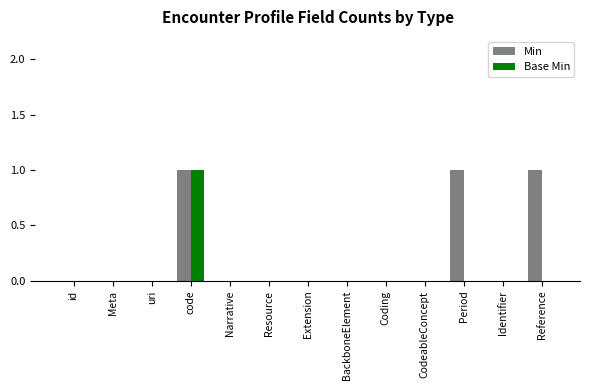

At which category is the sum across all series the highest?

code